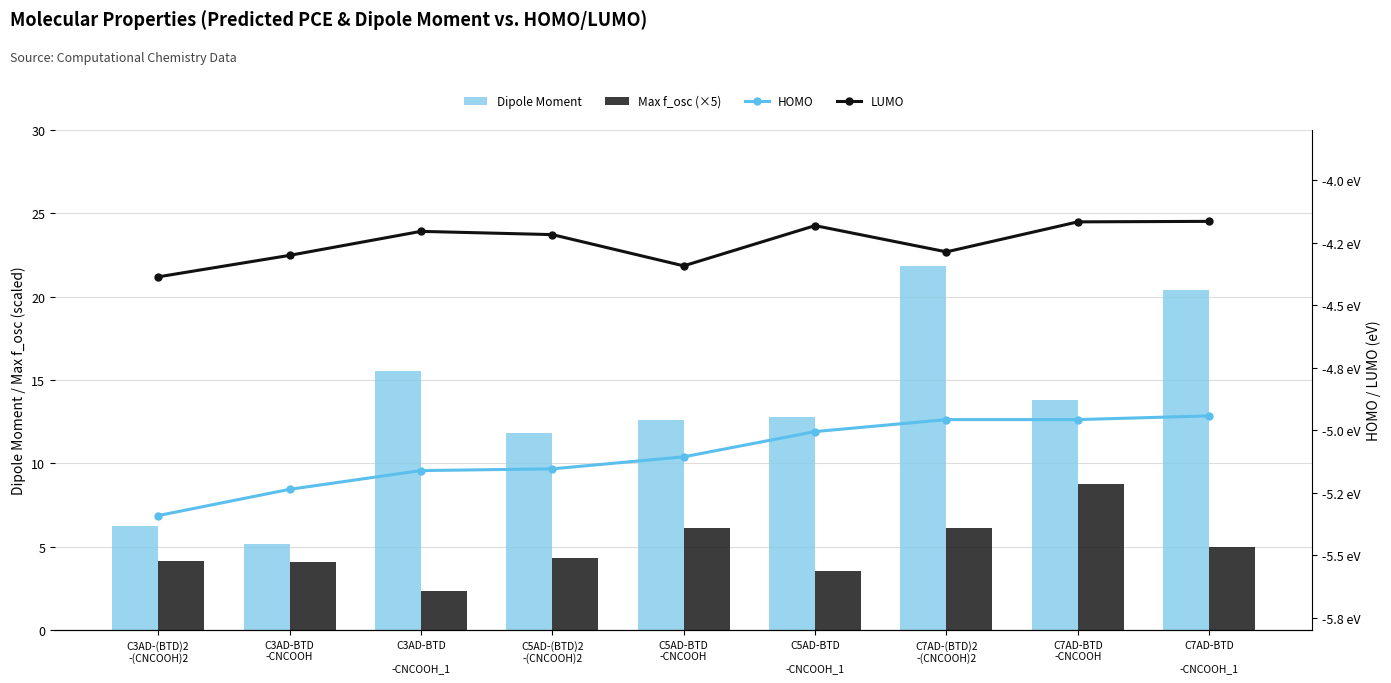

Are the bars horizontal?

No